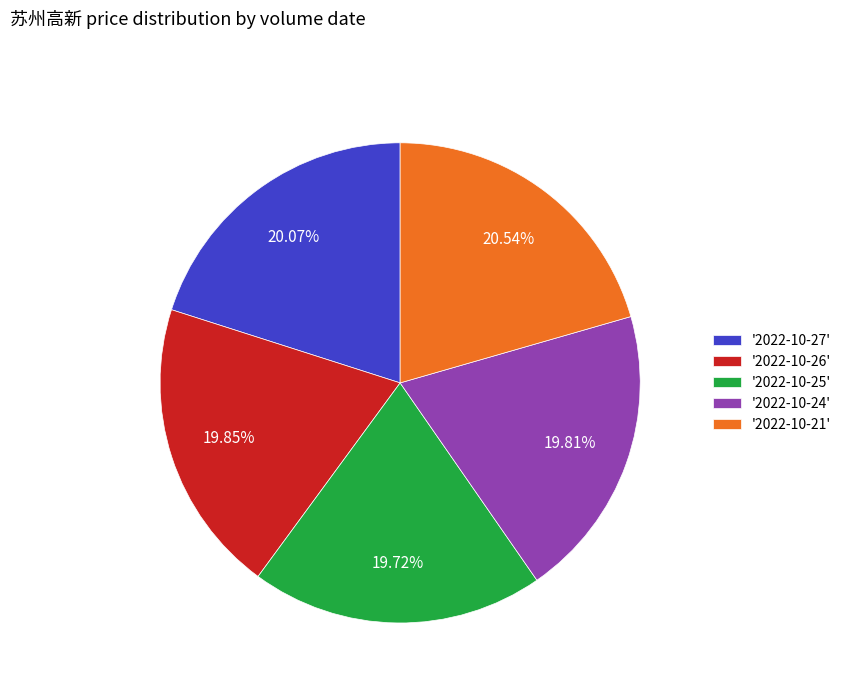

Do '2022-10-25' and '2022-10-21' together represent more than half of the pie?

No